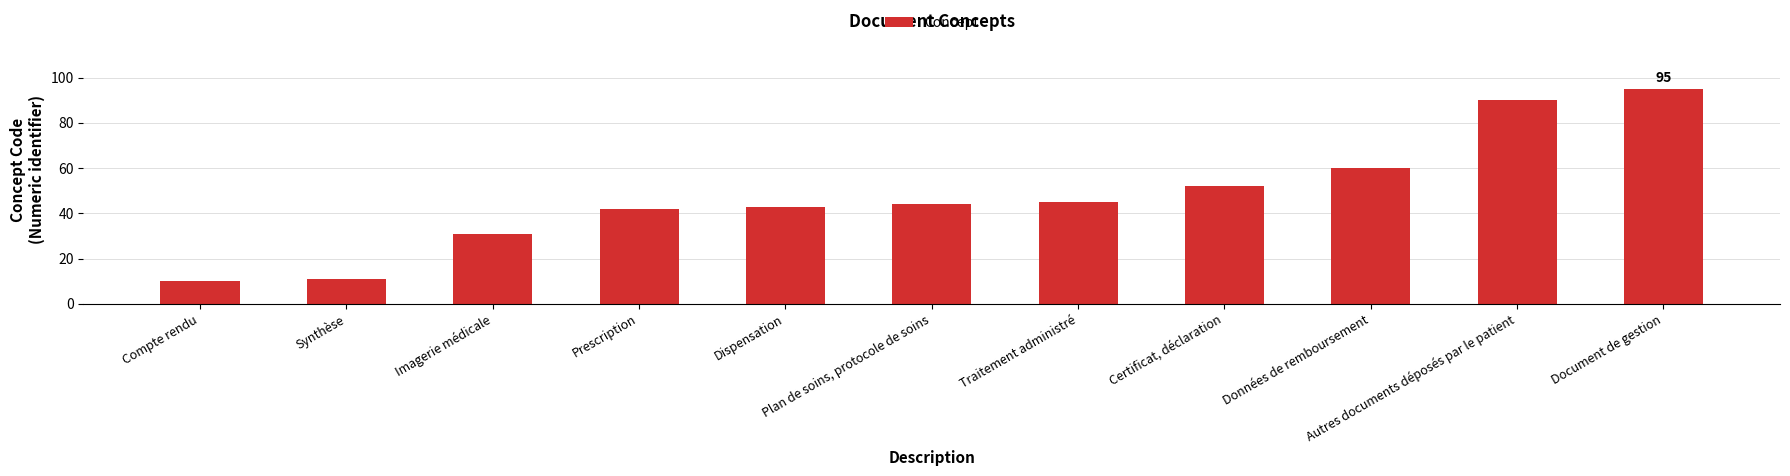

What is the difference between the maximum and minimum values?

85